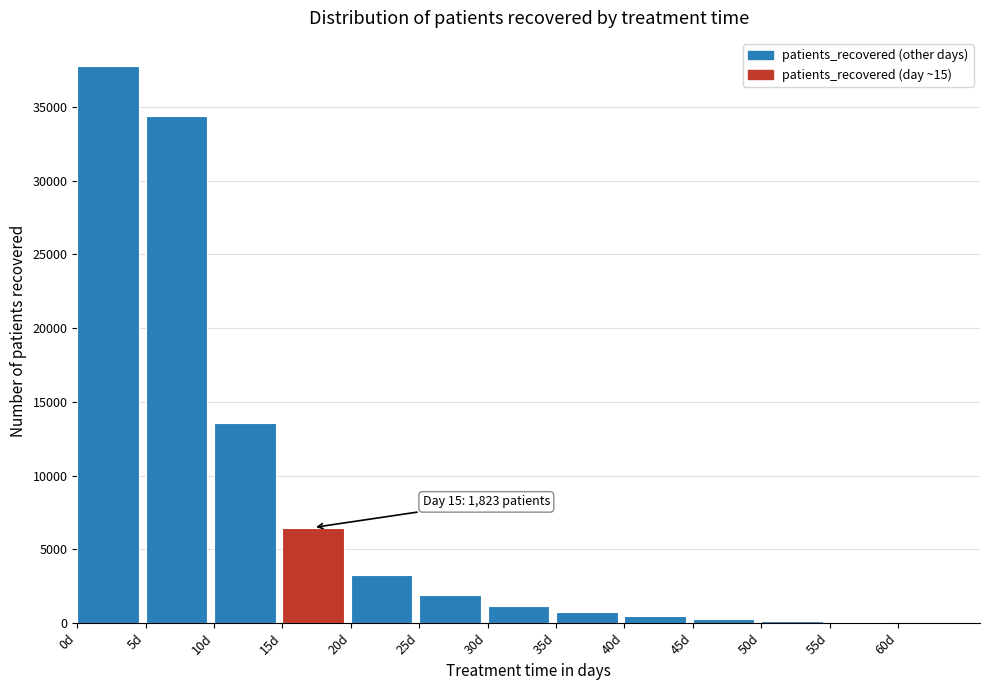

Over which range of the x-axis is the bar tallest?

0 to 5